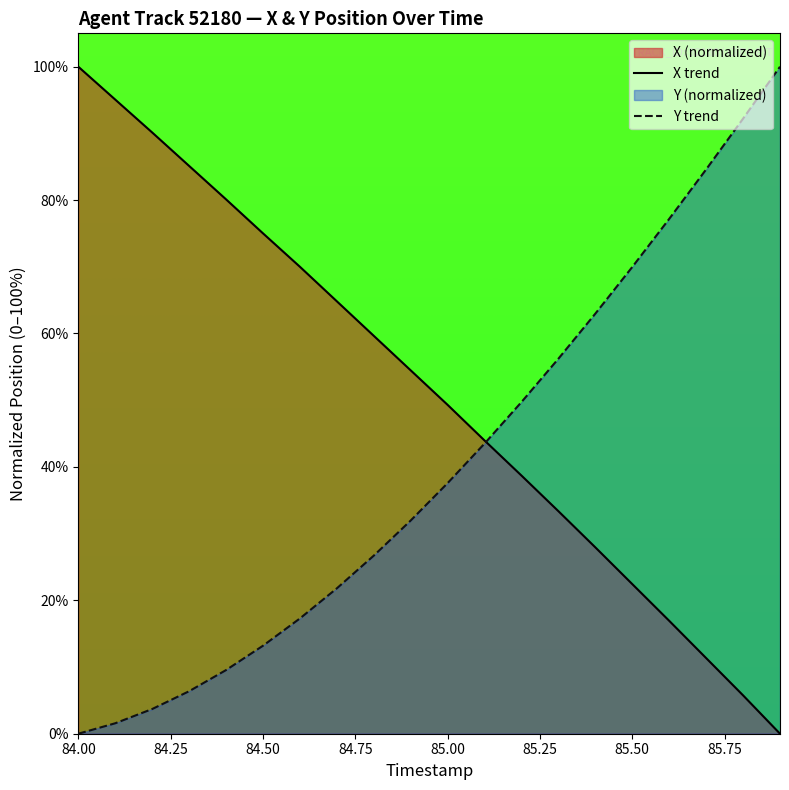

List the series in order of their peak value, highest first.

X, Y